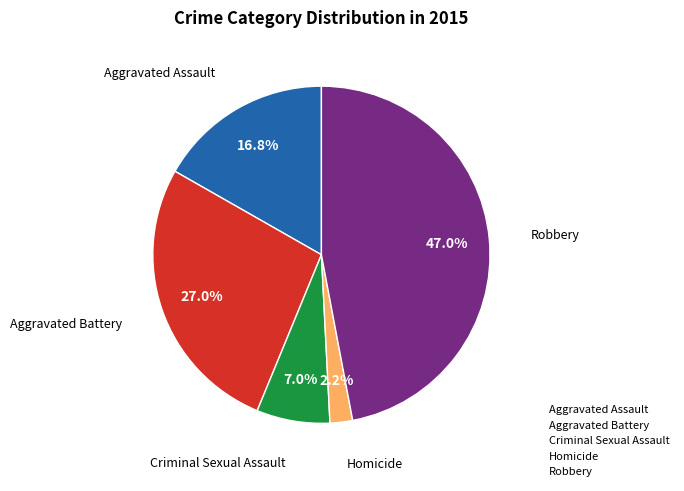

Do Criminal Sexual Assault and Robbery together represent more than half of the pie?

Yes